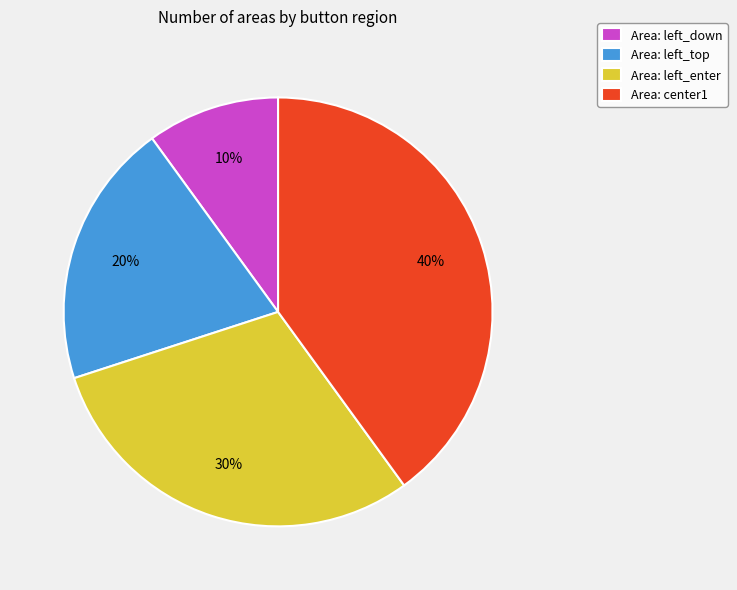

What percentage is the Area: left_enter slice, to the nearest percent?

30%